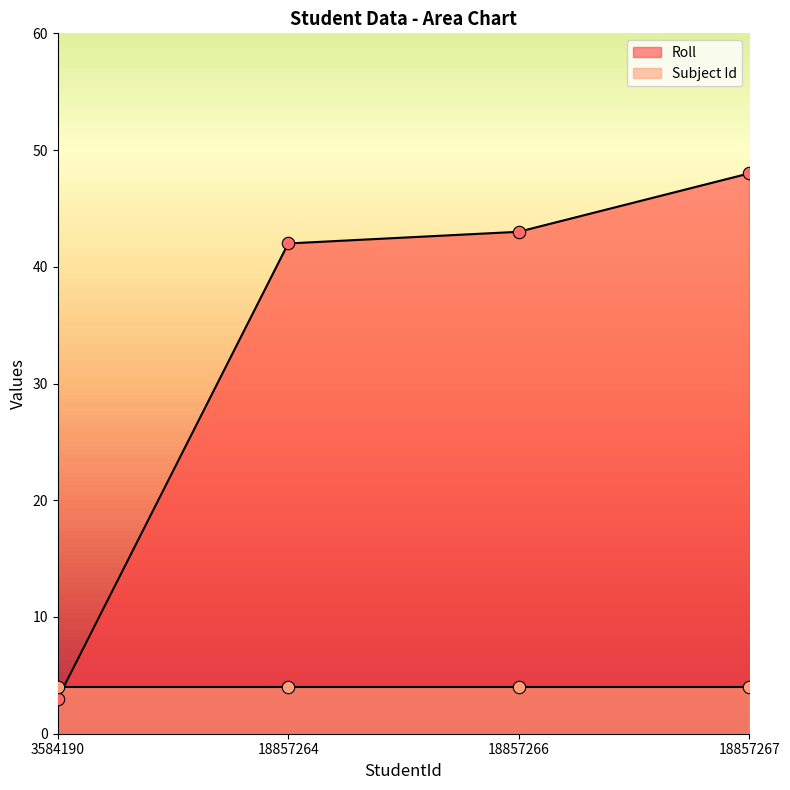

Which has a higher value, 18857264 or 3584190?

18857264